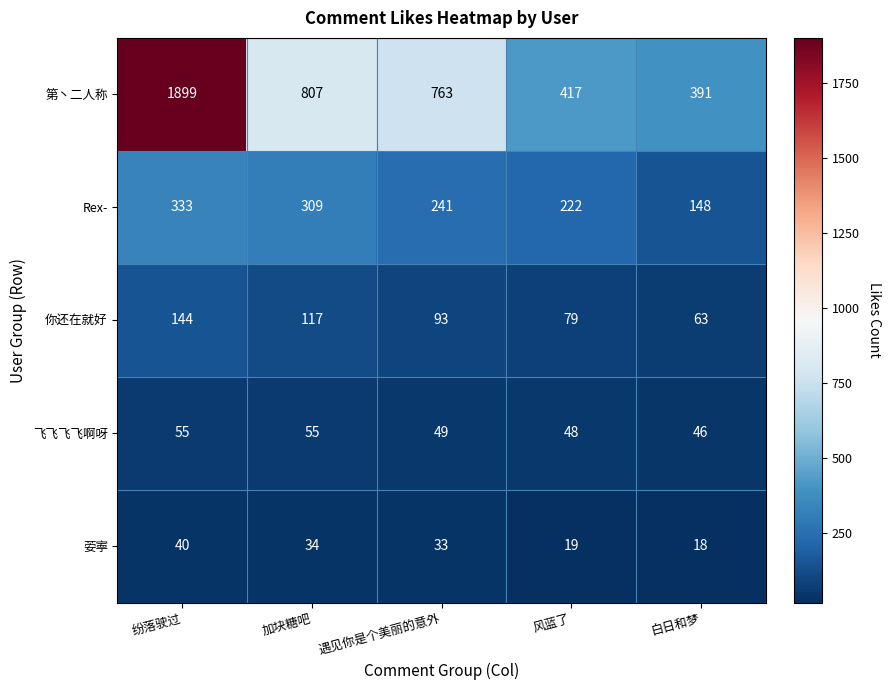

What is the spread (max minus min) of values at 纷落驶过?

1859